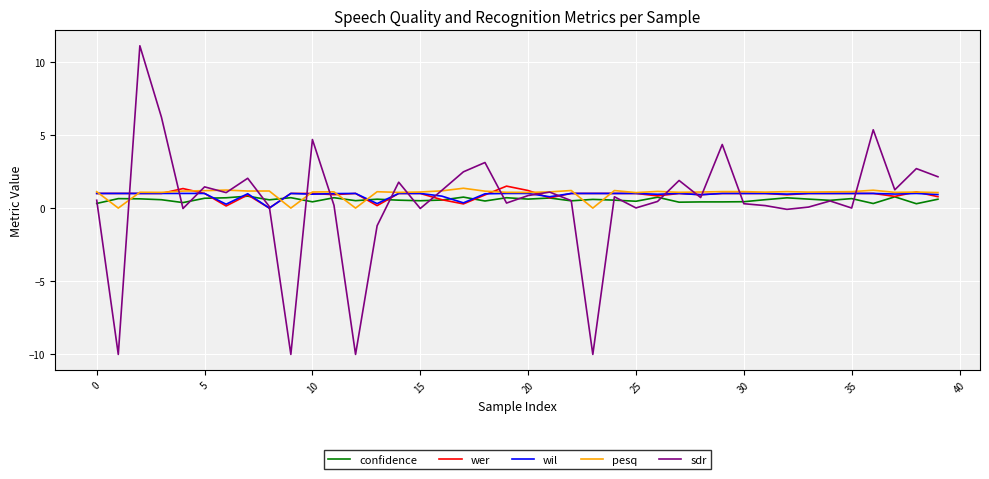

How many values in wil are above zero?

39